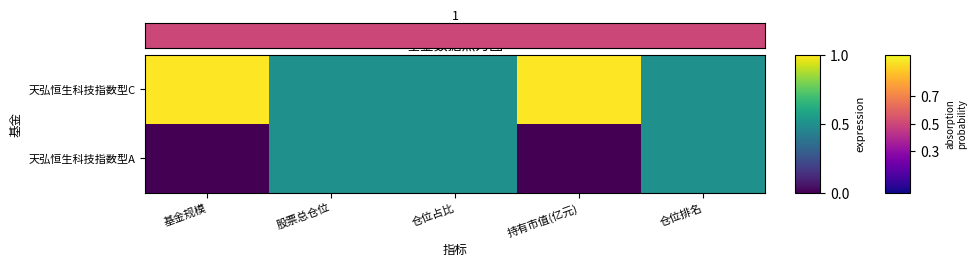

What is the total value across all series at 仓位排名?

1.0